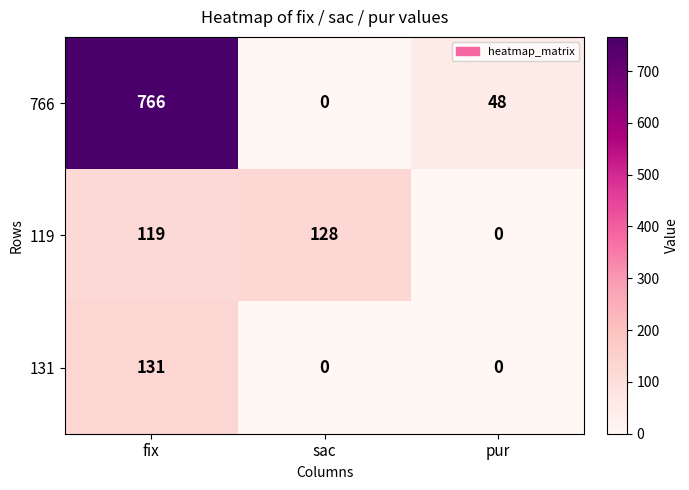

Reading right to left, extract all data points from this chart.

766: pur=48	sac=0	fix=766
119: pur=0	sac=128	fix=119
131: pur=0	sac=0	fix=131